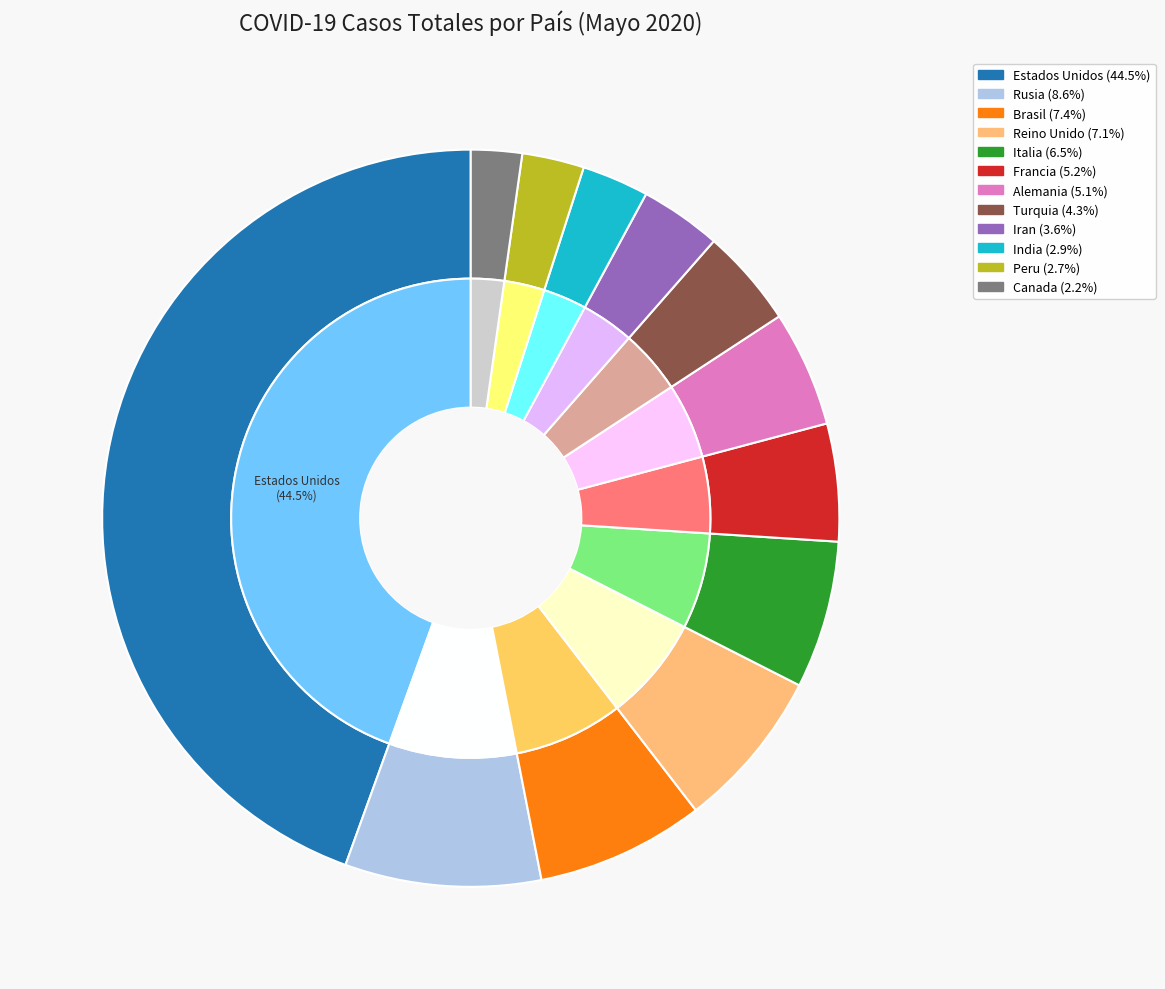

Does any single category account for the majority?

No